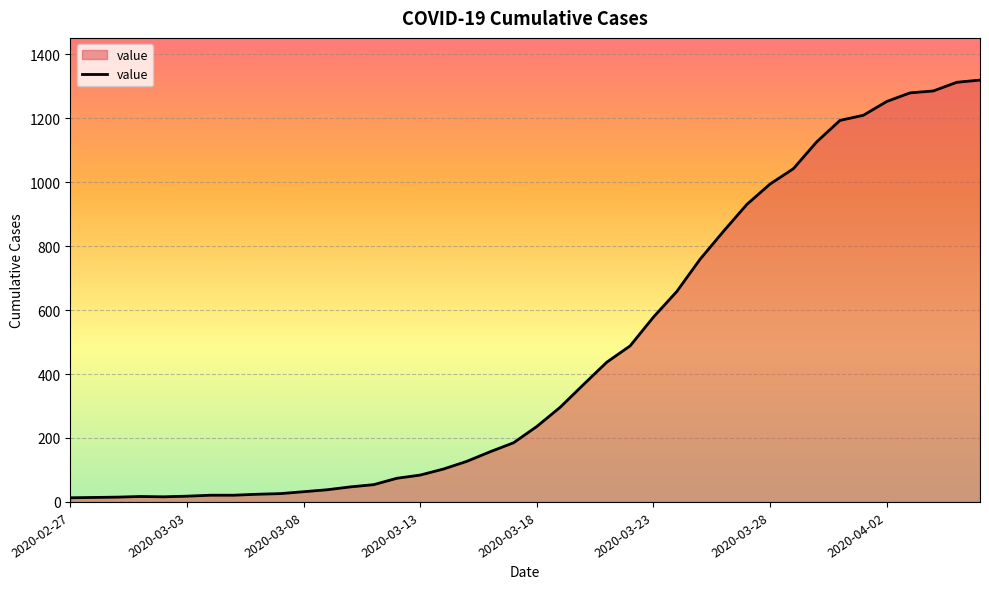

What is the greatest value displayed?

1319